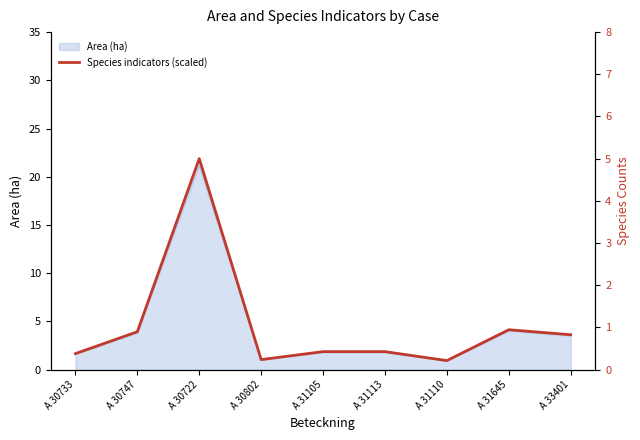

What is the greatest value displayed?

5.0